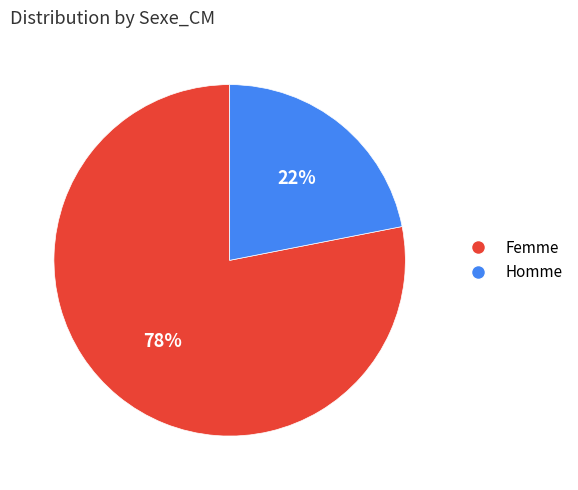

To the nearest percent, what is the difference between the largest and smallest slice percentages?

56%